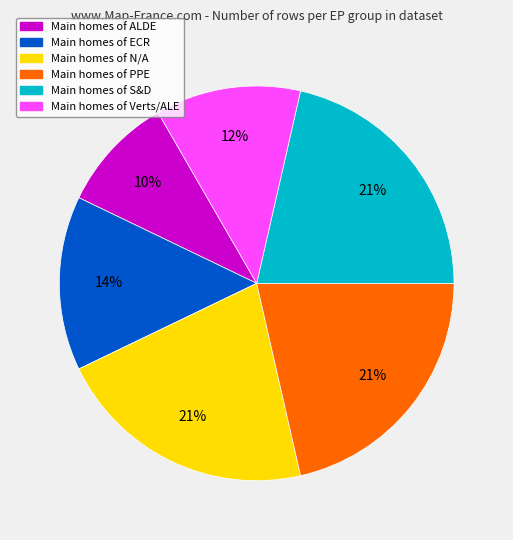

To the nearest percent, what is the average slice percentage?

17%